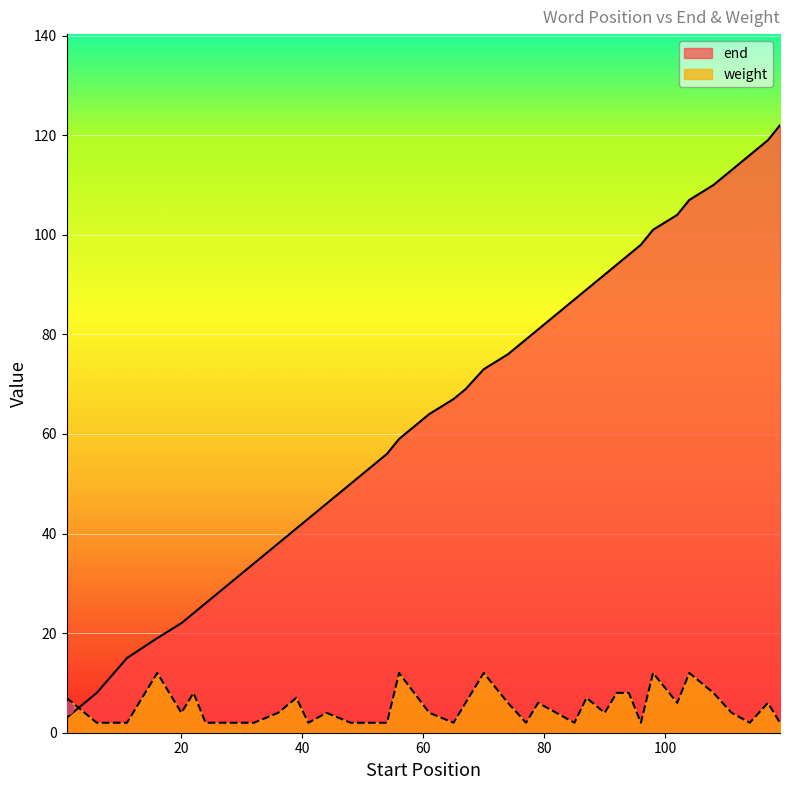

Is the value of end at 67 greater than the value of weight at 36?

Yes